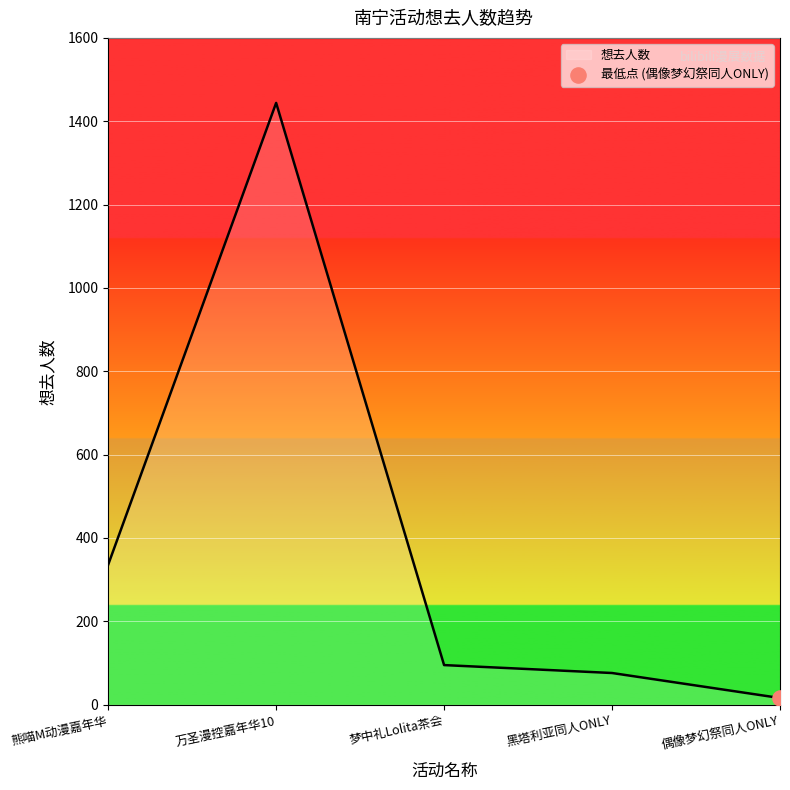

What is the ratio of the value at 万圣漫控嘉年华10 to the value at 熊喵M动漫嘉年华?

4.3